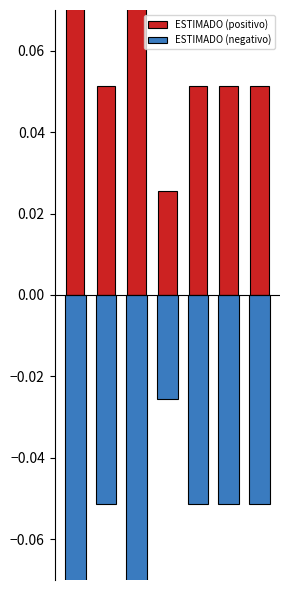

Rank the series by their average value, from highest to lowest.

ESTIMADO (positivo), ESTIMADO (negativo)